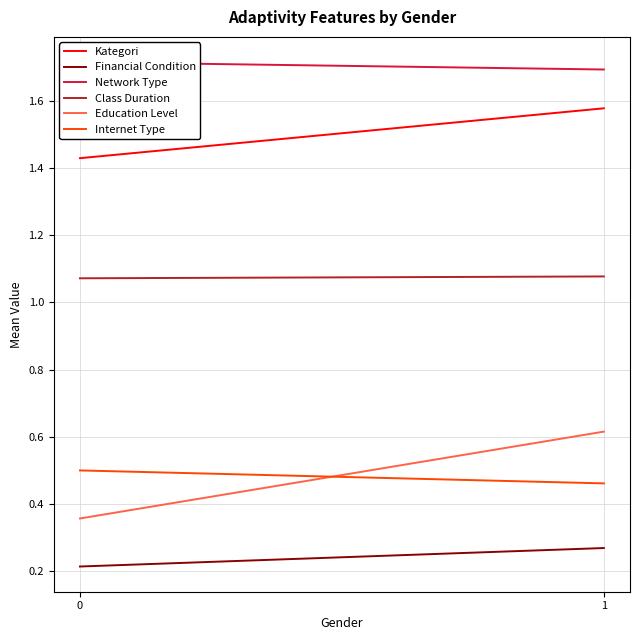

At how many categories does at least one series exceed 0?

2